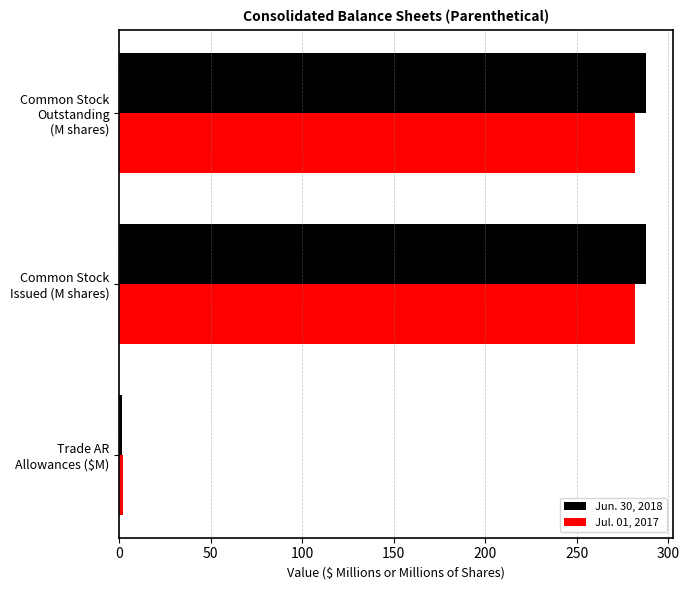

List the series in order of their peak value, lowest first.

Jul. 01, 2017, Jun. 30, 2018